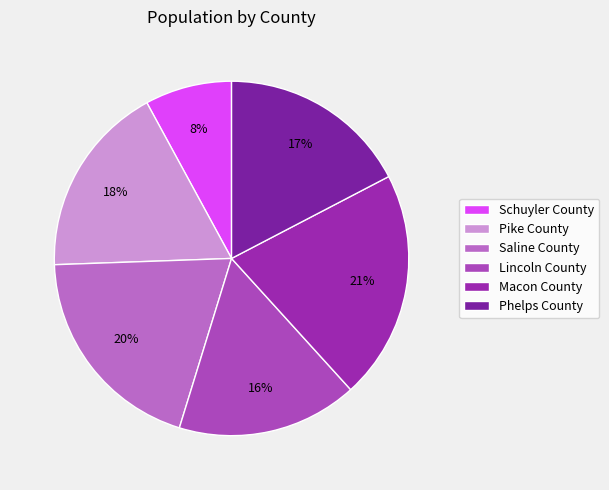

How many slices are in this pie chart?

6